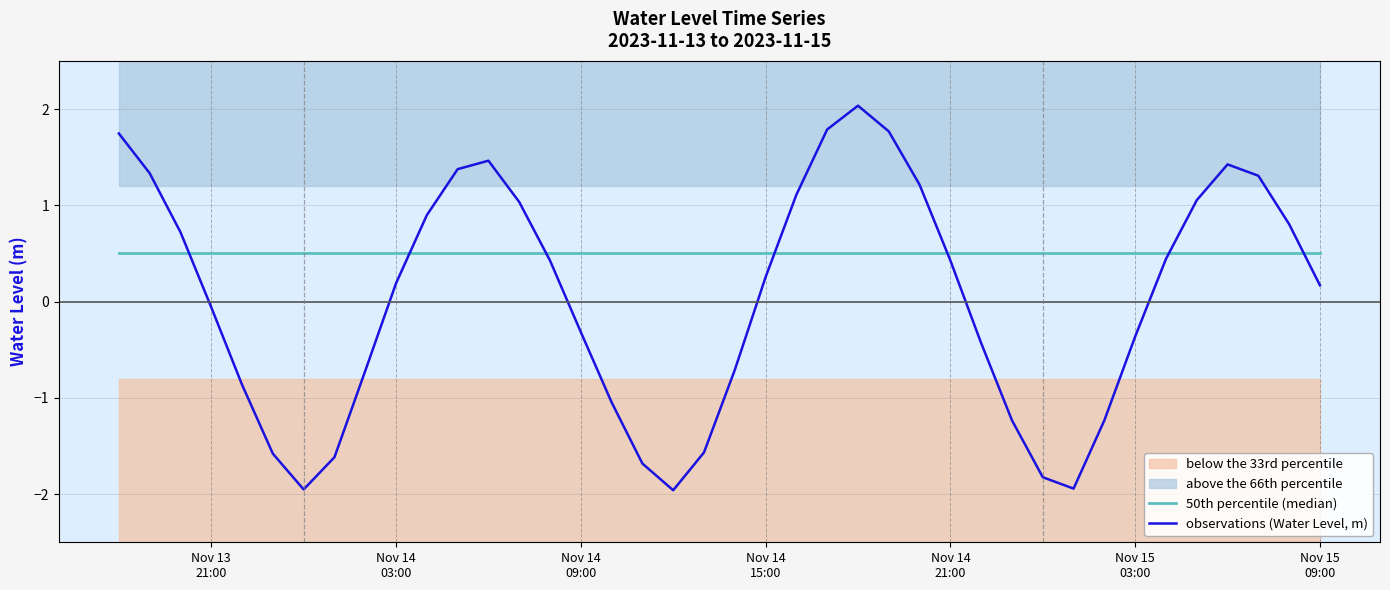

What is the lowest value of the observations (Water Level, m) series?

-2.0